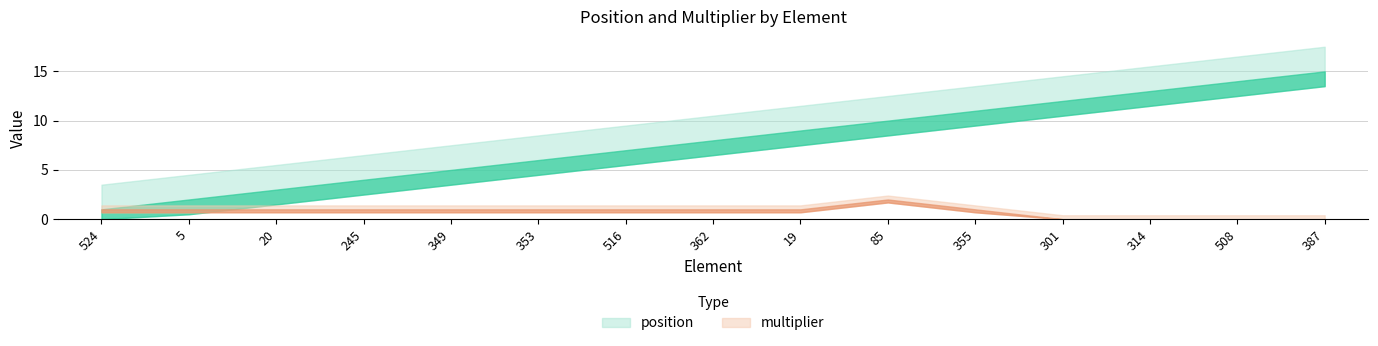

Read the multiplier value at 349.

1